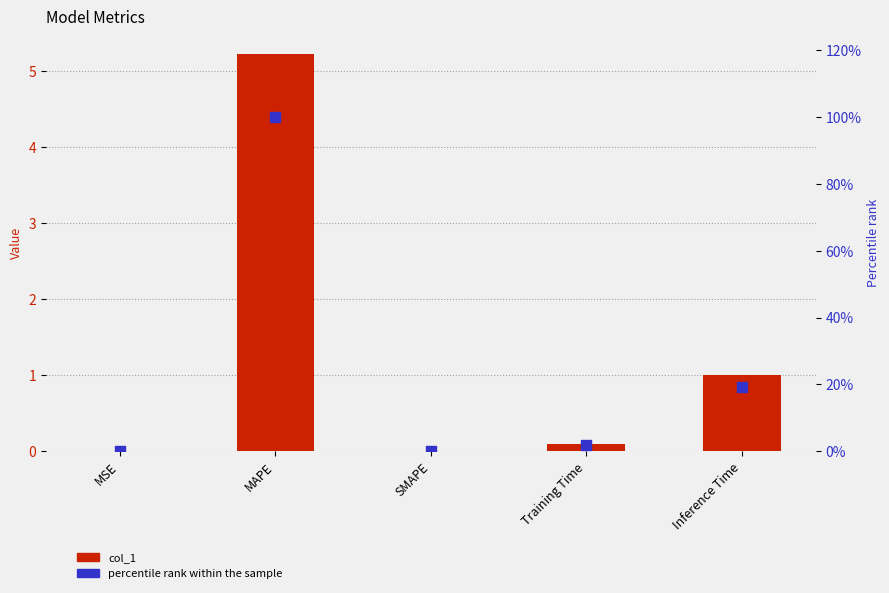

Which series contains the lowest Y value?

col_1